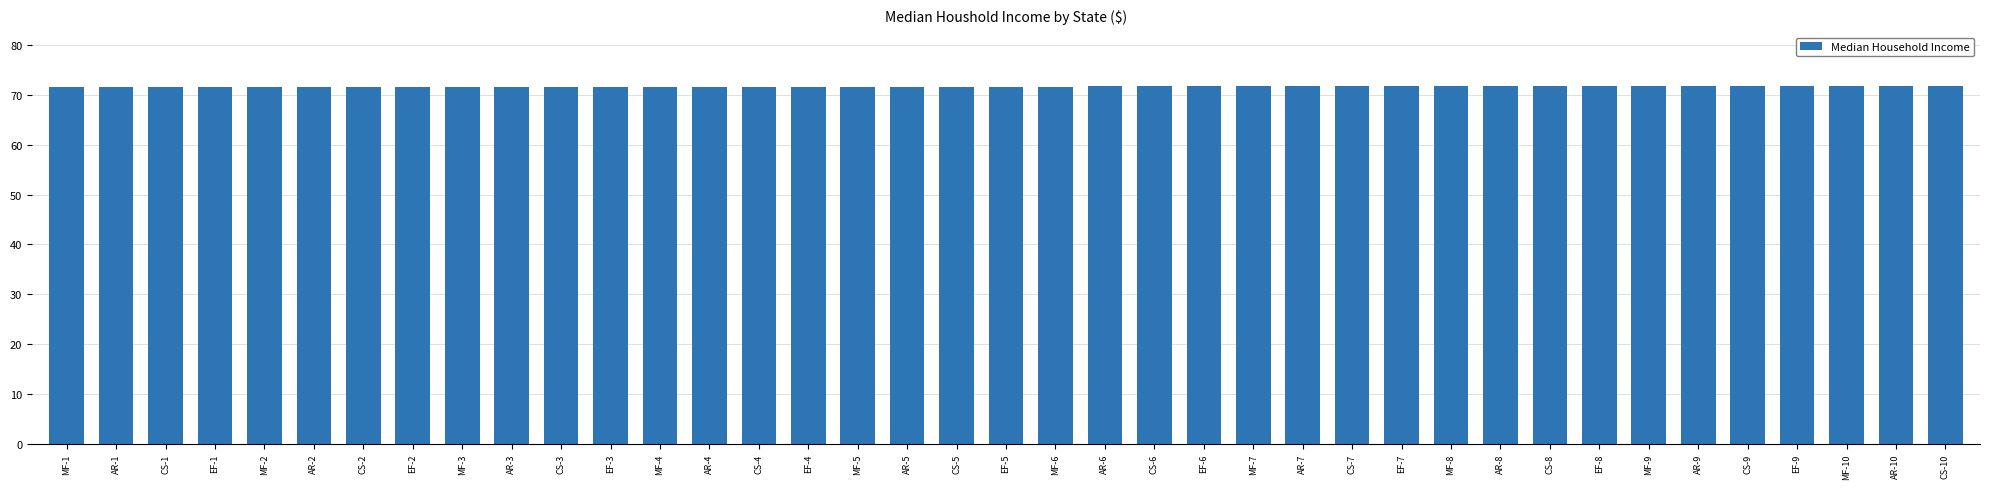

True or false: the data shows 71.6 at CS-5.

True